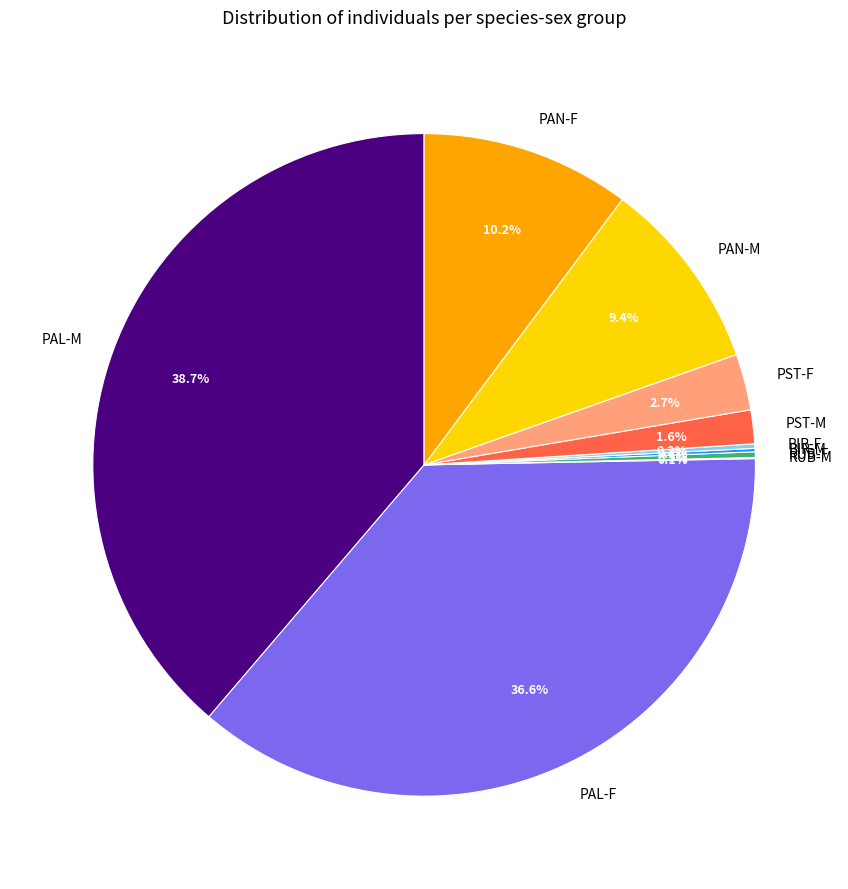

What percentage is NOT represented by PAL-F?

63.4%